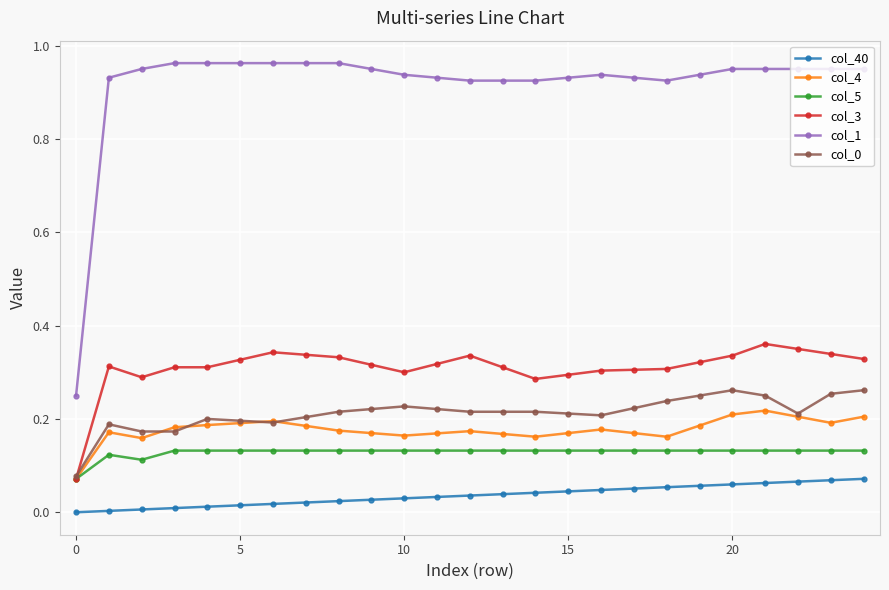

True or false: col_1 and col_0 cross at least once.

False